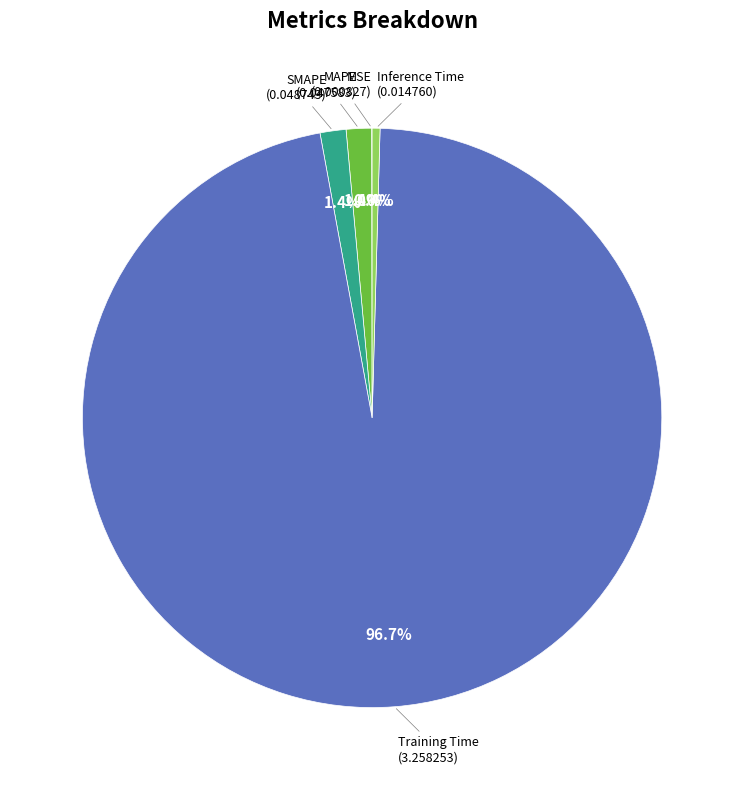

Does MAPE account for over 50% of the chart?

No